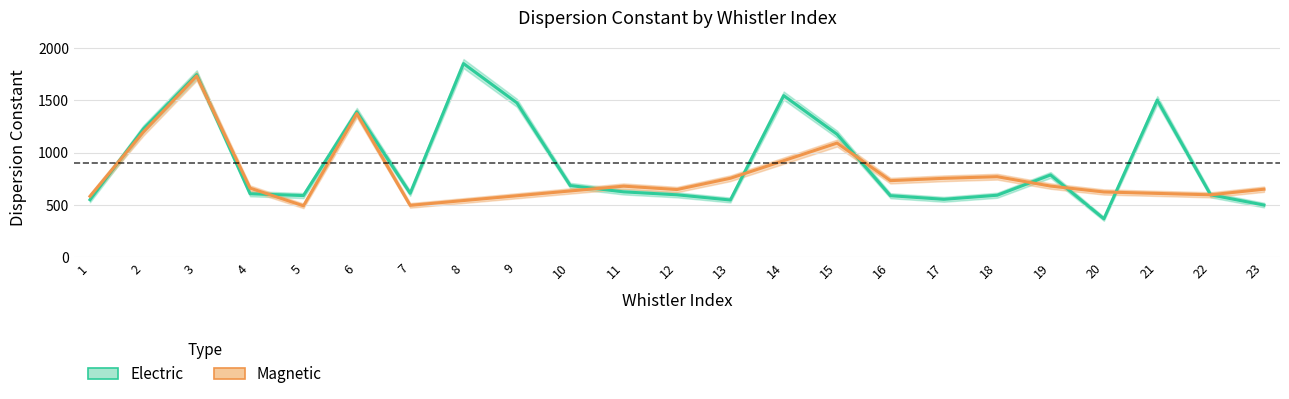

Which category has the highest value in the Electric_err series?

8